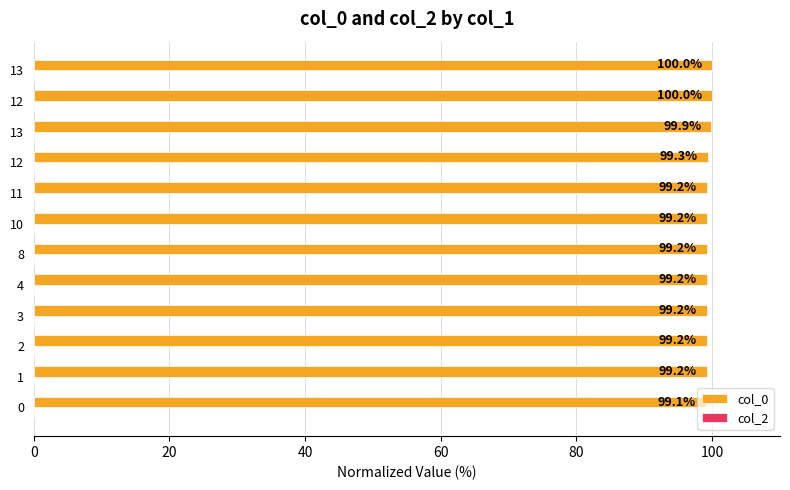

How many bars are there in total?

12